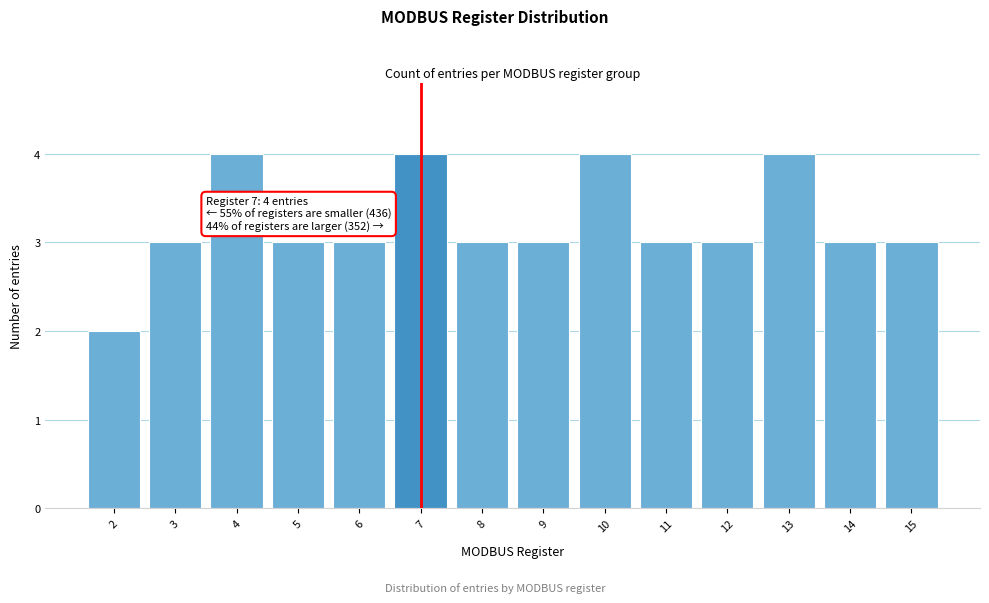

Reading left to right, extract all data points from this chart.

2=2	3=3	4=4	5=3	6=3	7=4	8=3	9=3	10=4	11=3	12=3	13=4	14=3	15=3